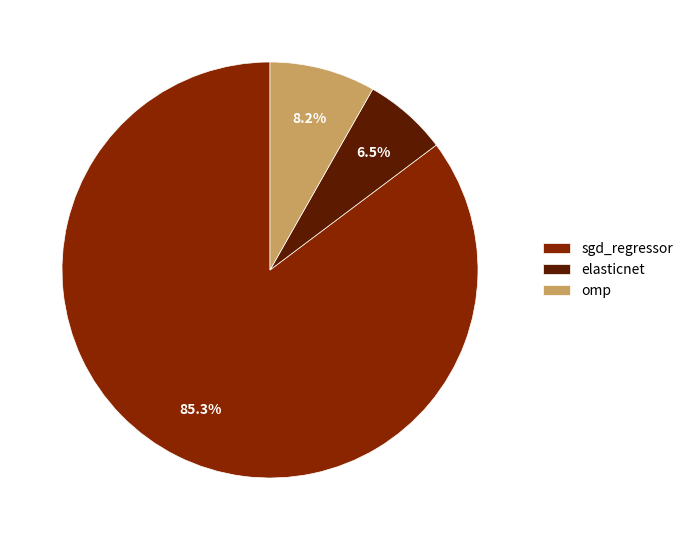

Rank the categories by value from lowest to highest.

elasticnet, omp, sgd_regressor